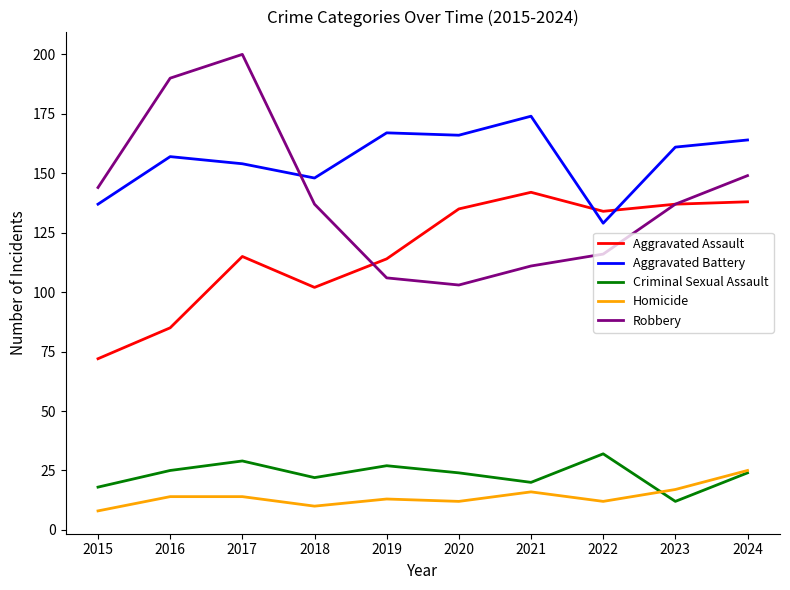

Read the Robbery value at 2018, to the nearest 5.

135